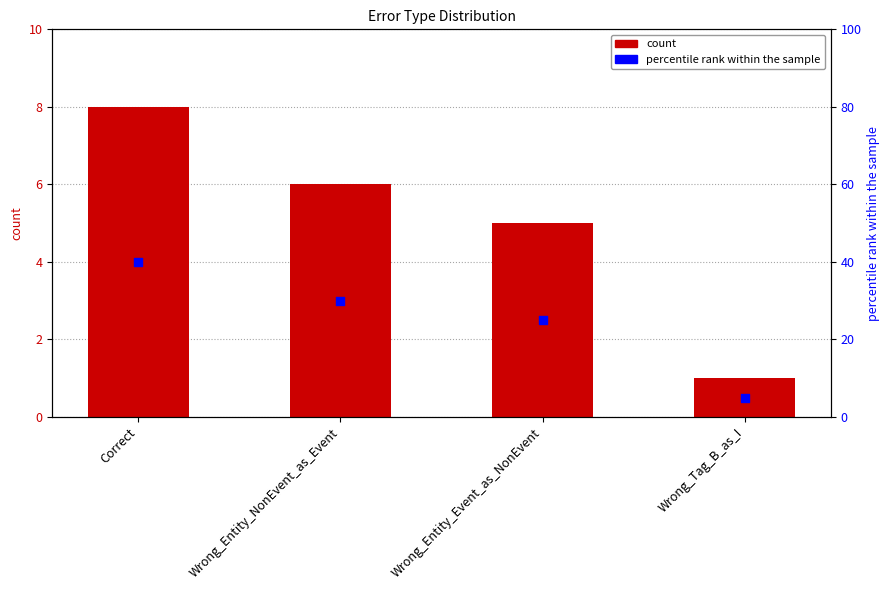

Which series has the widest spread of Y values?

percentile rank within the sample